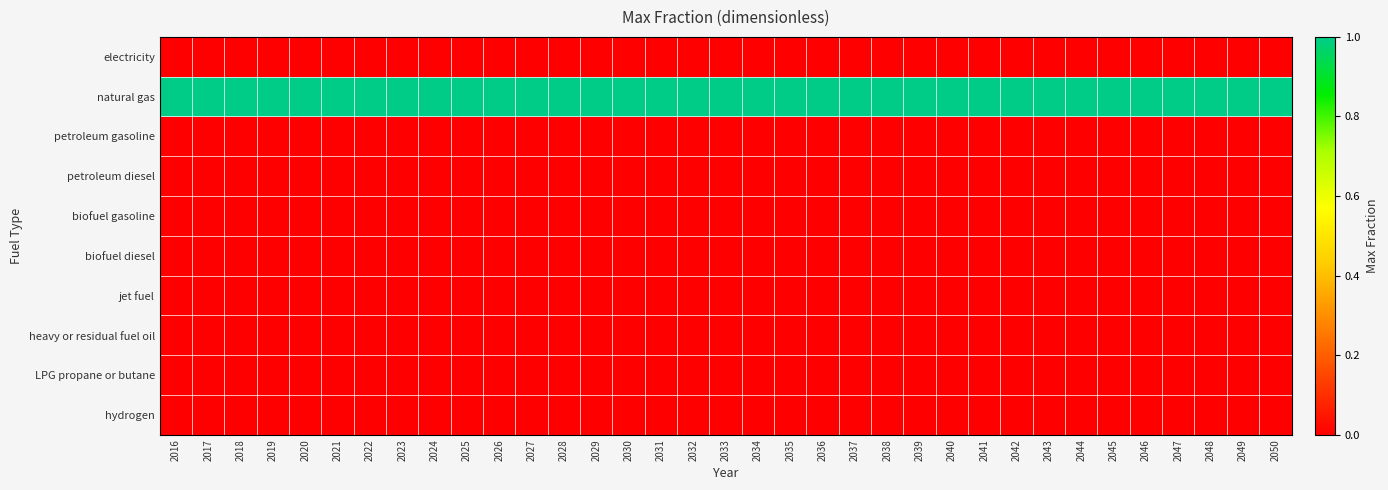

Reading left to right, list all the values displayed in this chart.

electricity: 2016=0	2017=0	2018=0	2019=0	2020=0	2021=0	2022=0	2023=0	2024=0	2025=0	2026=0	2027=0	2028=0	2029=0	2030=0	2031=0	2032=0	2033=0	2034=0	2035=0	2036=0	2037=0	2038=0	2039=0	2040=0	2041=0	2042=0	2043=0	2044=0	2045=0	2046=0	2047=0	2048=0	2049=0	2050=0
natural gas: 2016=1	2017=1	2018=1	2019=1	2020=1	2021=1	2022=1	2023=1	2024=1	2025=1	2026=1	2027=1	2028=1	2029=1	2030=1	2031=1	2032=1	2033=1	2034=1	2035=1	2036=1	2037=1	2038=1	2039=1	2040=1	2041=1	2042=1	2043=1	2044=1	2045=1	2046=1	2047=1	2048=1	2049=1	2050=1
petroleum gasoline: 2016=0	2017=0	2018=0	2019=0	2020=0	2021=0	2022=0	2023=0	2024=0	2025=0	2026=0	2027=0	2028=0	2029=0	2030=0	2031=0	2032=0	2033=0	2034=0	2035=0	2036=0	2037=0	2038=0	2039=0	2040=0	2041=0	2042=0	2043=0	2044=0	2045=0	2046=0	2047=0	2048=0	2049=0	2050=0
petroleum diesel: 2016=0	2017=0	2018=0	2019=0	2020=0	2021=0	2022=0	2023=0	2024=0	2025=0	2026=0	2027=0	2028=0	2029=0	2030=0	2031=0	2032=0	2033=0	2034=0	2035=0	2036=0	2037=0	2038=0	2039=0	2040=0	2041=0	2042=0	2043=0	2044=0	2045=0	2046=0	2047=0	2048=0	2049=0	2050=0
biofuel gasoline: 2016=0	2017=0	2018=0	2019=0	2020=0	2021=0	2022=0	2023=0	2024=0	2025=0	2026=0	2027=0	2028=0	2029=0	2030=0	2031=0	2032=0	2033=0	2034=0	2035=0	2036=0	2037=0	2038=0	2039=0	2040=0	2041=0	2042=0	2043=0	2044=0	2045=0	2046=0	2047=0	2048=0	2049=0	2050=0
biofuel diesel: 2016=0	2017=0	2018=0	2019=0	2020=0	2021=0	2022=0	2023=0	2024=0	2025=0	2026=0	2027=0	2028=0	2029=0	2030=0	2031=0	2032=0	2033=0	2034=0	2035=0	2036=0	2037=0	2038=0	2039=0	2040=0	2041=0	2042=0	2043=0	2044=0	2045=0	2046=0	2047=0	2048=0	2049=0	2050=0
jet fuel: 2016=0	2017=0	2018=0	2019=0	2020=0	2021=0	2022=0	2023=0	2024=0	2025=0	2026=0	2027=0	2028=0	2029=0	2030=0	2031=0	2032=0	2033=0	2034=0	2035=0	2036=0	2037=0	2038=0	2039=0	2040=0	2041=0	2042=0	2043=0	2044=0	2045=0	2046=0	2047=0	2048=0	2049=0	2050=0
heavy or residual fuel oil: 2016=0	2017=0	2018=0	2019=0	2020=0	2021=0	2022=0	2023=0	2024=0	2025=0	2026=0	2027=0	2028=0	2029=0	2030=0	2031=0	2032=0	2033=0	2034=0	2035=0	2036=0	2037=0	2038=0	2039=0	2040=0	2041=0	2042=0	2043=0	2044=0	2045=0	2046=0	2047=0	2048=0	2049=0	2050=0
LPG propane or butane: 2016=0	2017=0	2018=0	2019=0	2020=0	2021=0	2022=0	2023=0	2024=0	2025=0	2026=0	2027=0	2028=0	2029=0	2030=0	2031=0	2032=0	2033=0	2034=0	2035=0	2036=0	2037=0	2038=0	2039=0	2040=0	2041=0	2042=0	2043=0	2044=0	2045=0	2046=0	2047=0	2048=0	2049=0	2050=0
hydrogen: 2016=0	2017=0	2018=0	2019=0	2020=0	2021=0	2022=0	2023=0	2024=0	2025=0	2026=0	2027=0	2028=0	2029=0	2030=0	2031=0	2032=0	2033=0	2034=0	2035=0	2036=0	2037=0	2038=0	2039=0	2040=0	2041=0	2042=0	2043=0	2044=0	2045=0	2046=0	2047=0	2048=0	2049=0	2050=0